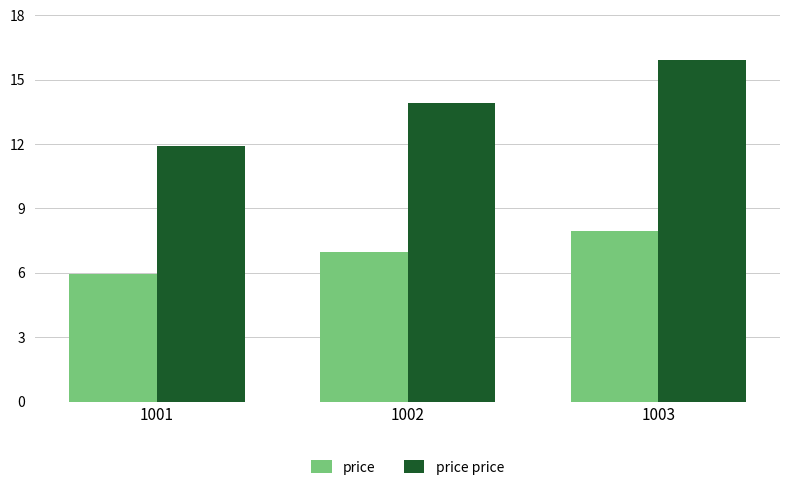

What is the value of the price price bar at the 2nd from the left?

13.9